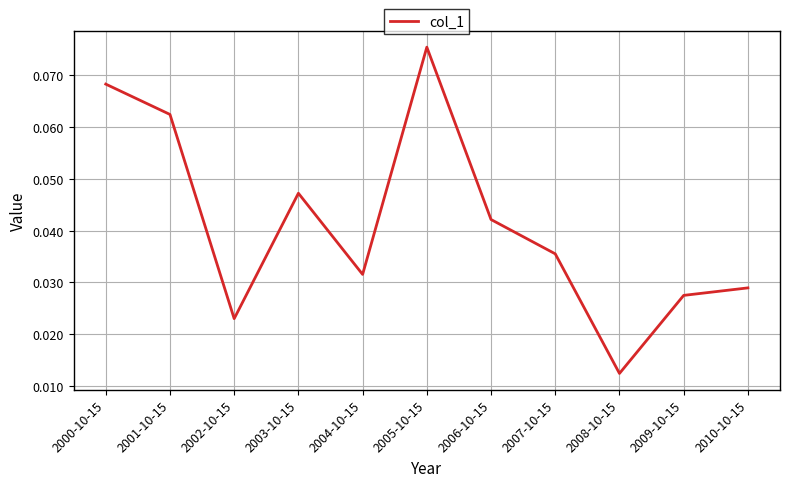

Which has a higher value, 2001-10-15 or 2008-10-15?

2001-10-15